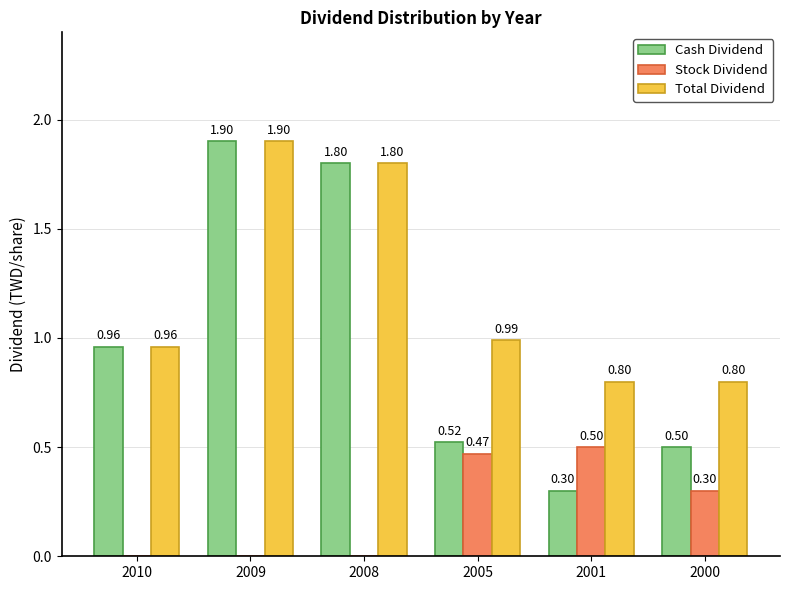

What is the total value across all series at 2010?

1.9